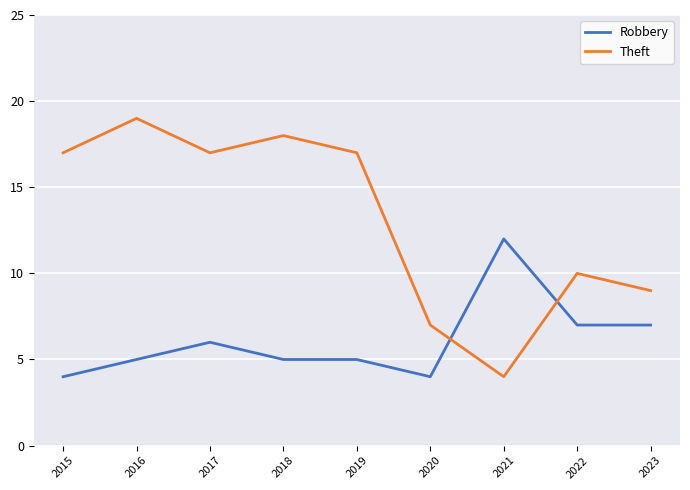

What is the approximate value of Robbery at 2023?

7